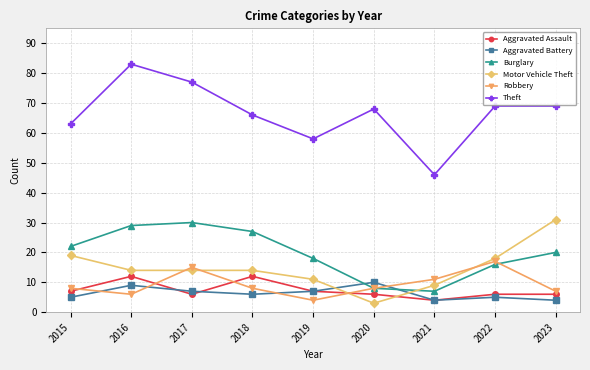

Which series has the widest spread of values?

Theft